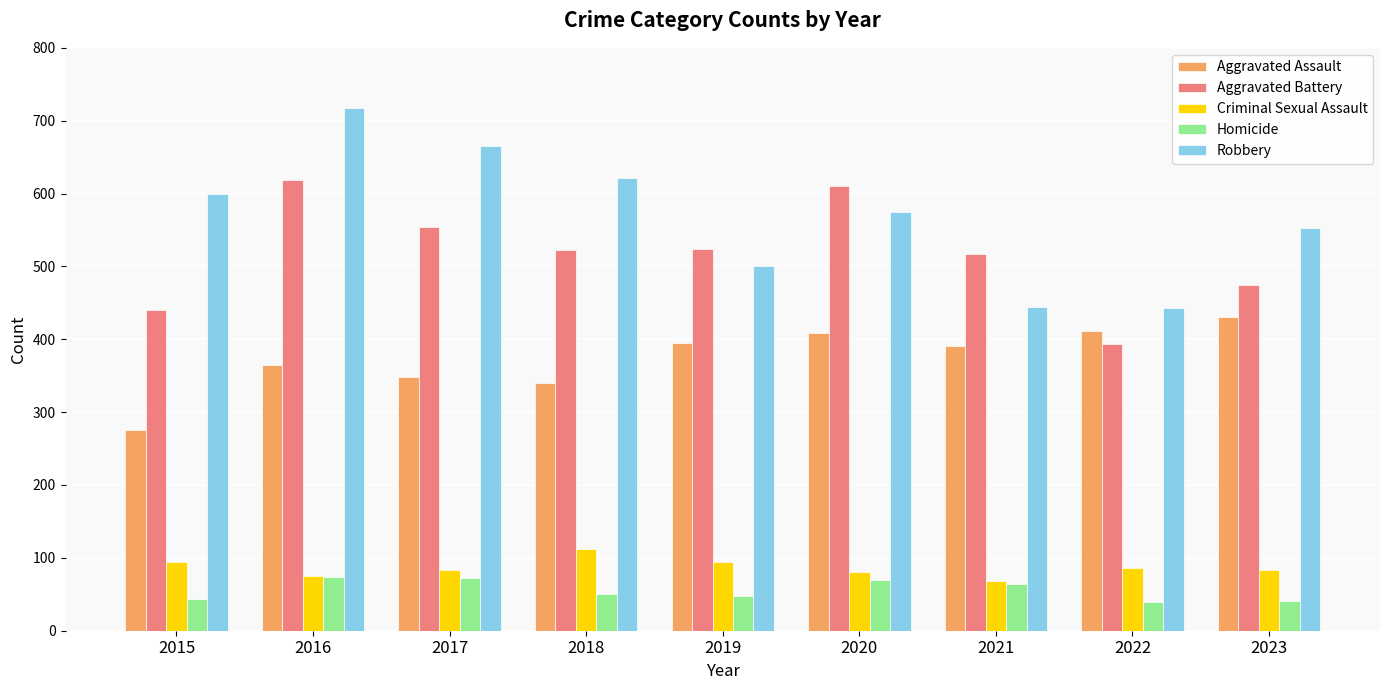

Rank the series by their maximum value, from highest to lowest.

Robbery, Aggravated Battery, Aggravated Assault, Criminal Sexual Assault, Homicide